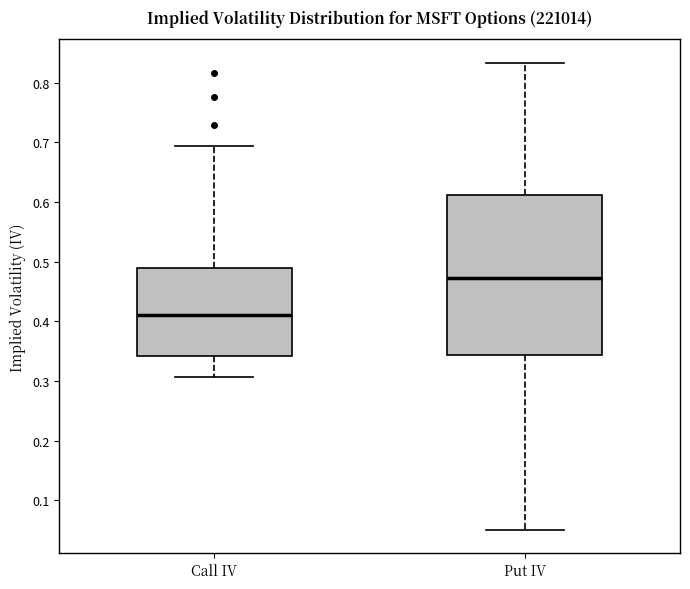

Comparing the boxes themselves (not the whiskers), which one is the tallest?

Put IV